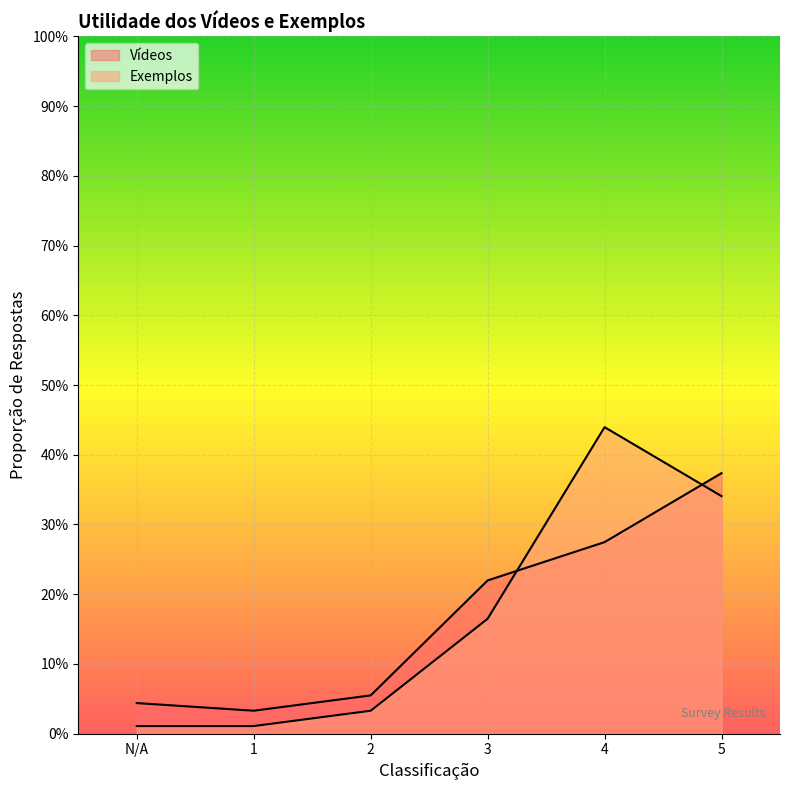

What is the sum of all Exemplos values?

1.0